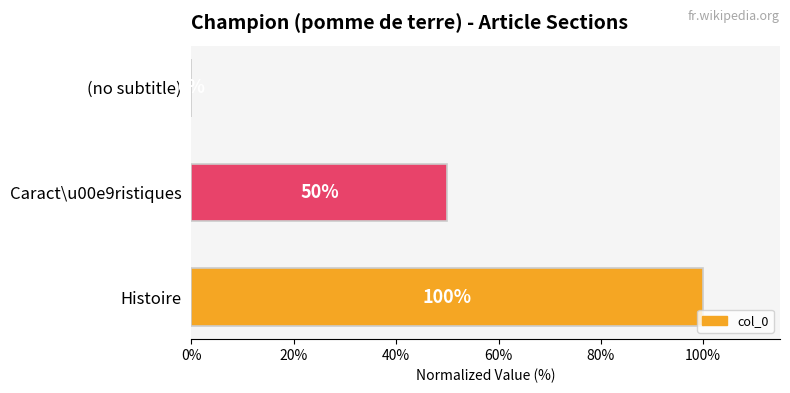

How many values are above zero?

2